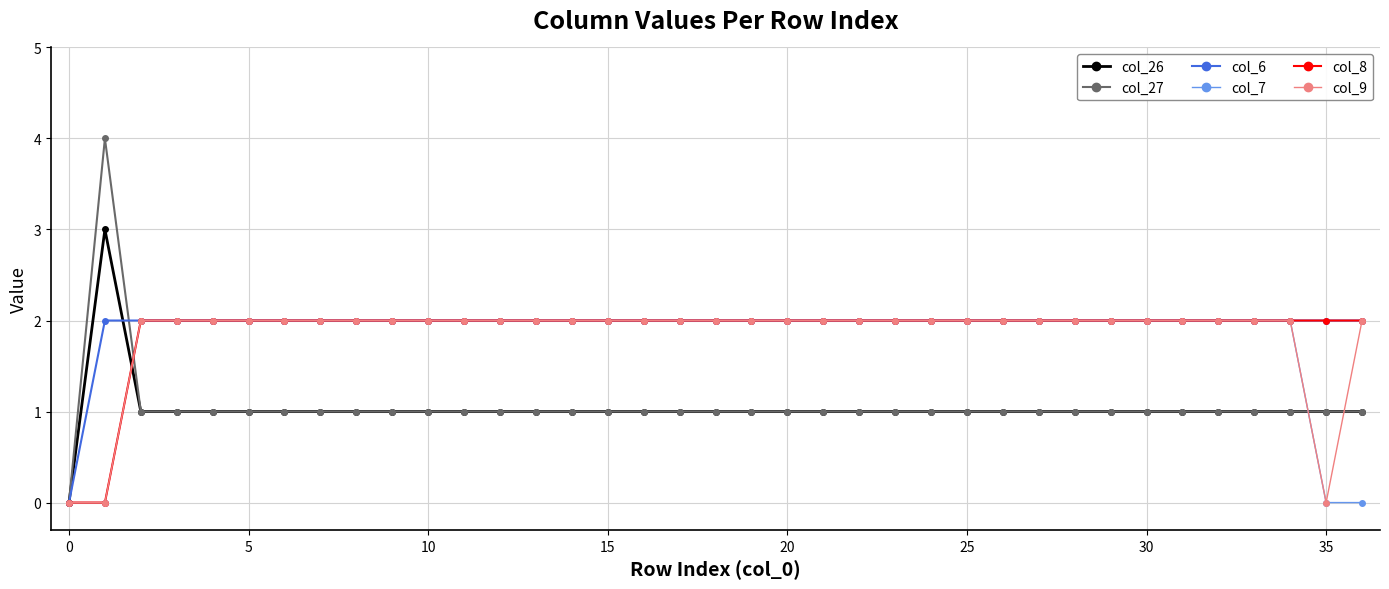

True or false: col_27 and col_9 intersect in this chart.

True